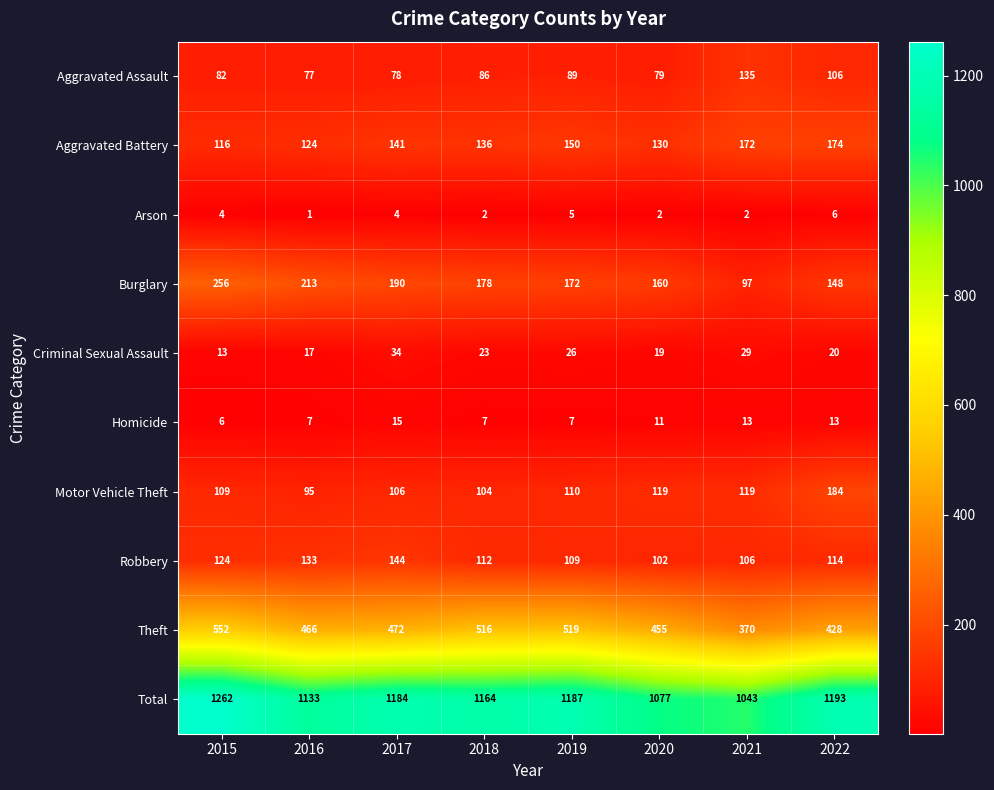

List the series in order of their peak value, highest first.

Total, Theft, Burglary, Motor Vehicle Theft, Aggravated Battery, Robbery, Aggravated Assault, Criminal Sexual Assault, Homicide, Arson